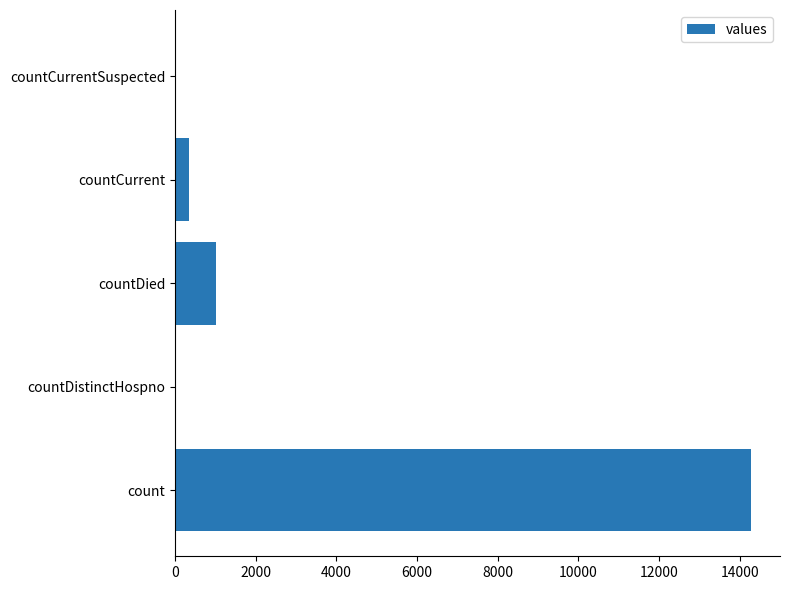

What is the sum of the values at countDied and countDistinctHospno?

1019